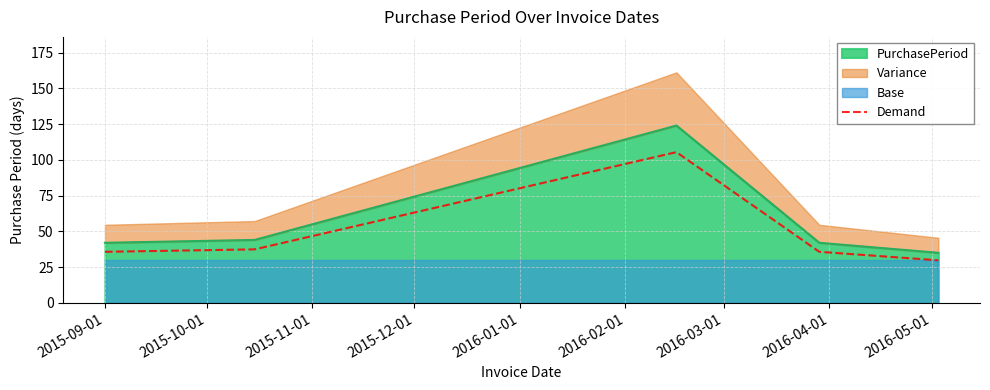

How many data points are above 35?

4